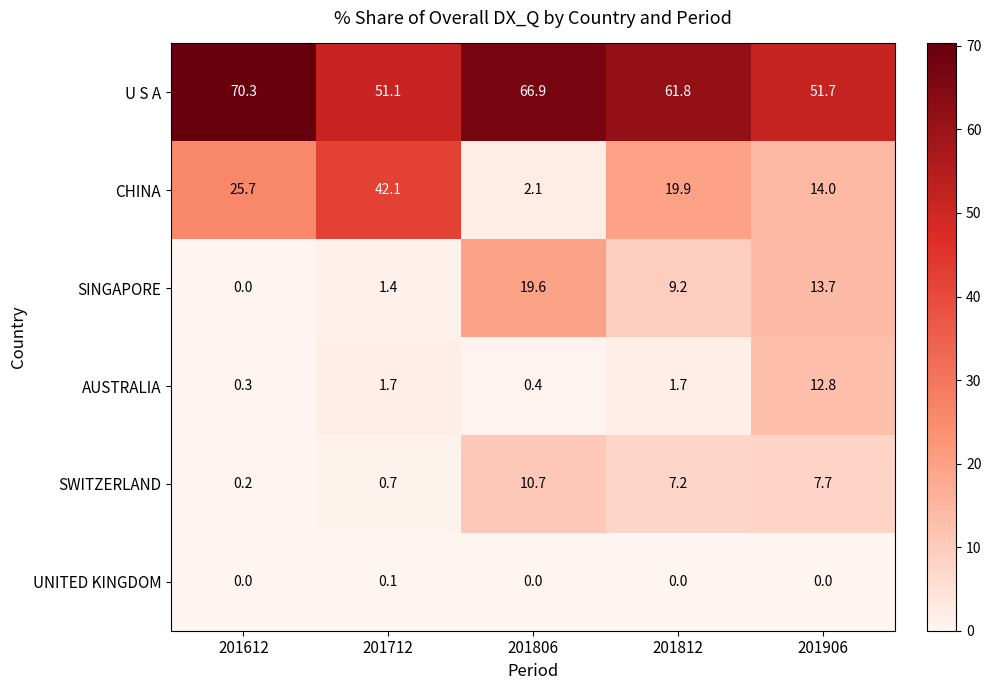

Reading right to left, extract all data points from this chart.

U S A: 51.7	61.8	66.9	51.1	70.3
CHINA: 14.0	19.9	2.1	42.1	25.7
SINGAPORE: 13.7	9.2	19.6	1.4	0.0
AUSTRALIA: 12.8	1.7	0.4	1.7	0.3
SWITZERLAND: 7.7	7.2	10.7	0.7	0.2
UNITED KINGDOM: 0.0	0.0	0.0	0.1	0.0